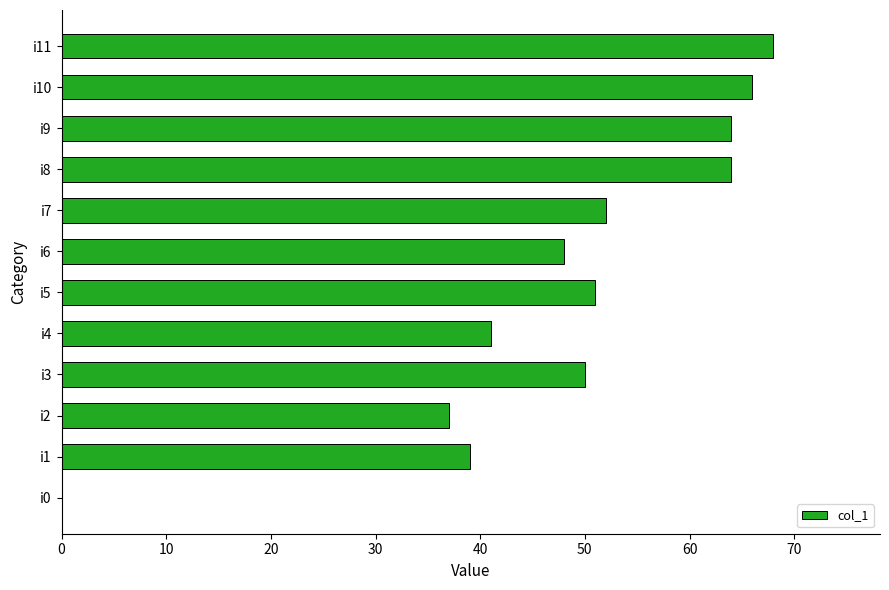

Read the value at i2, to the nearest 5.

35